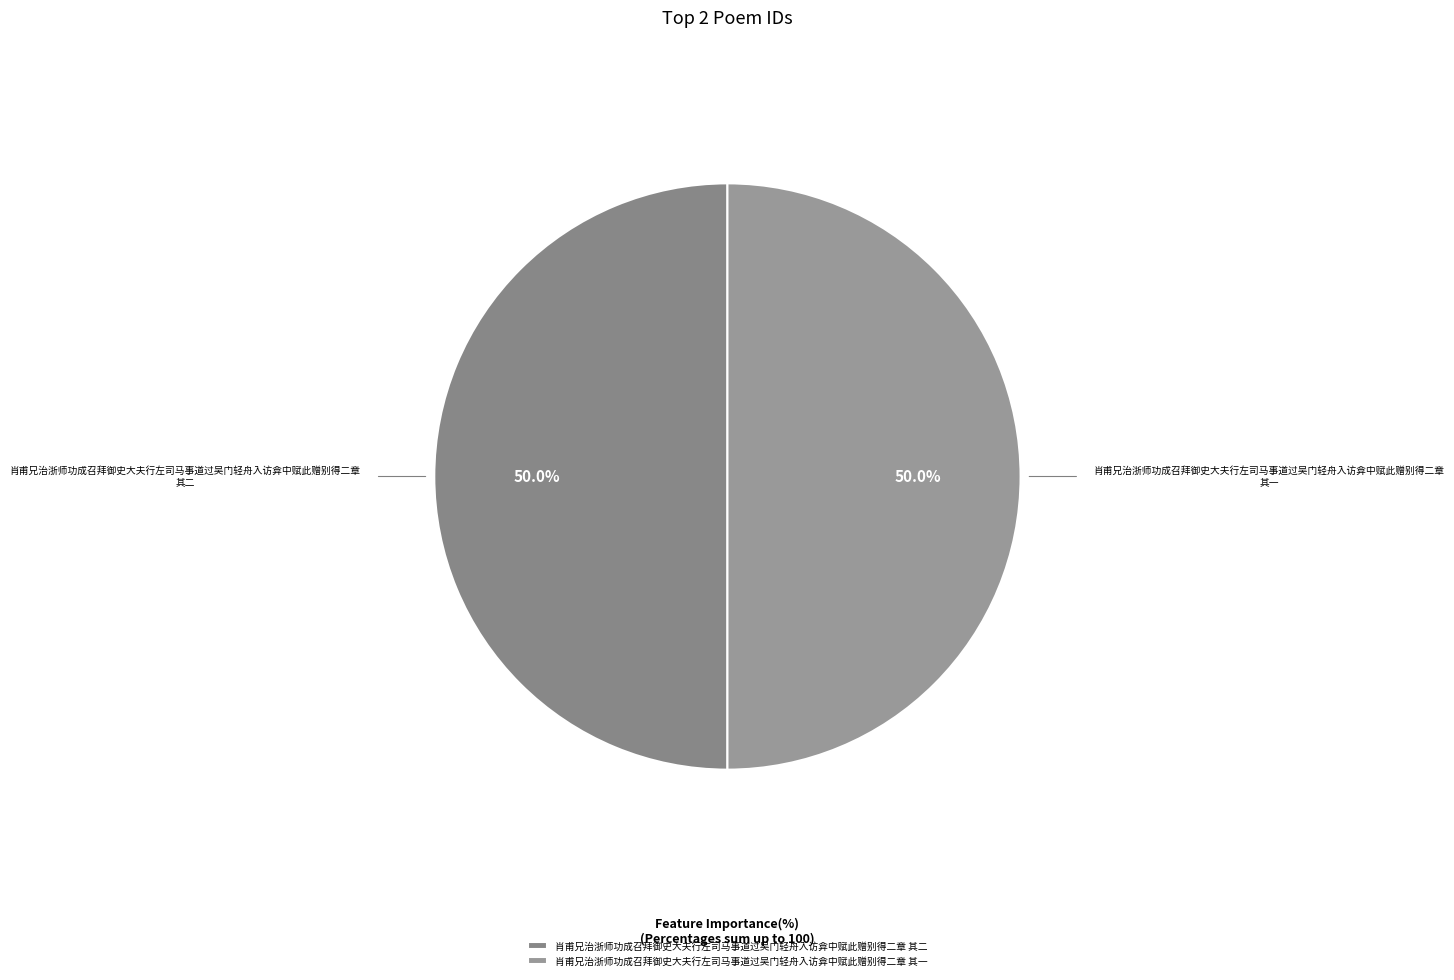

True or false: 肖甫兄治浙师功成召拜御史大夫行左司马事道过吴门轻舟入访弇中赋此赠别得二章 其一 accounts for 56% of the total.

False